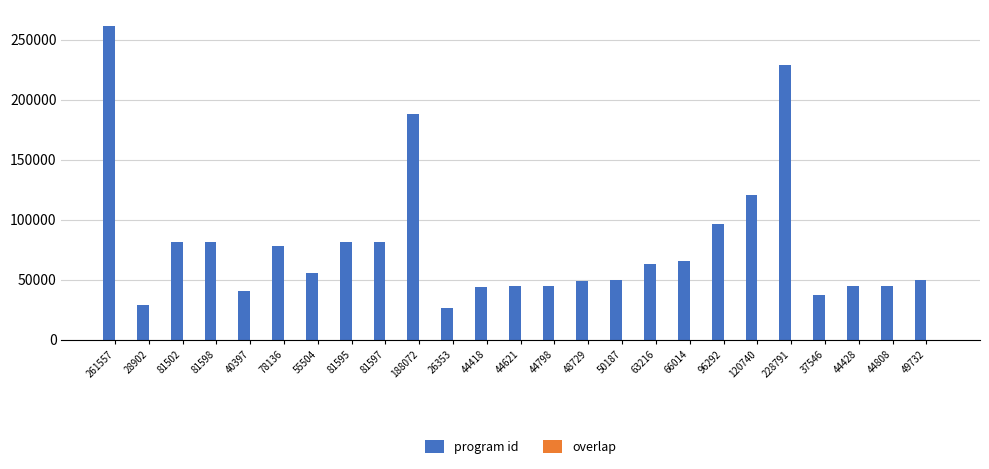

True or false: program id has a value of 44798 at 44798.

True